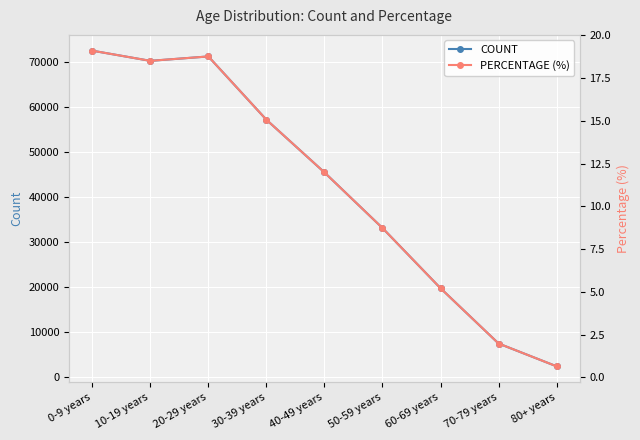

Rank the series at 80+ years from highest to lowest value.

COUNT, PERCENTAGE (%)